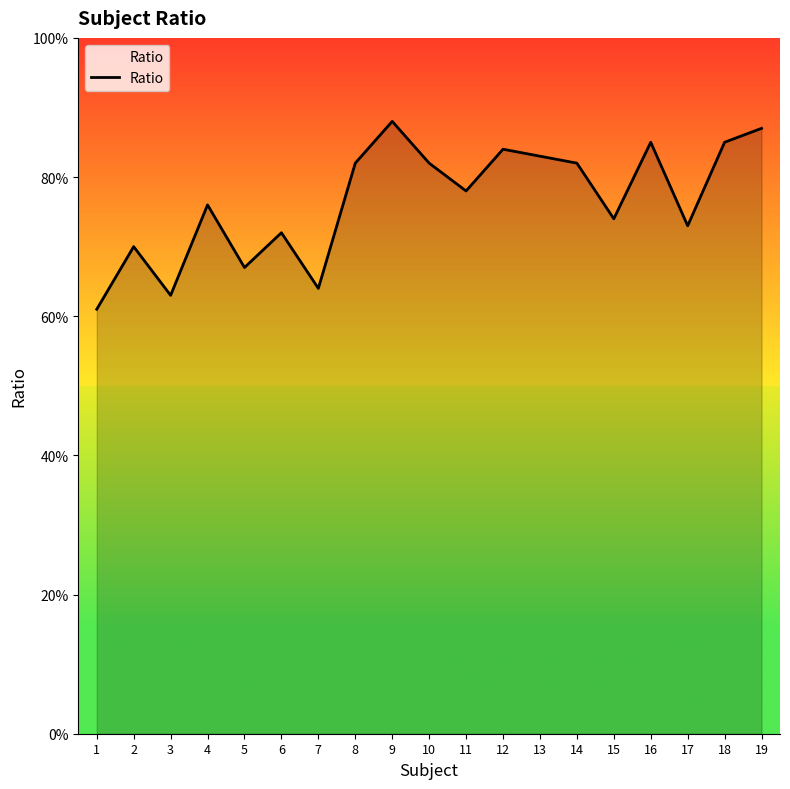

What is the average value?

0.8